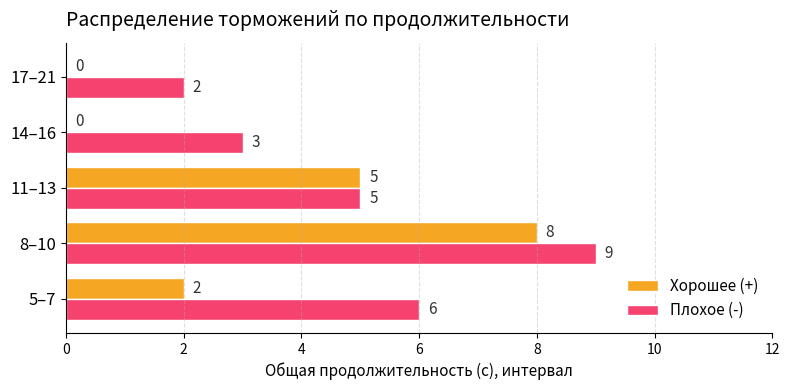

What is the maximum value shown in the chart?

9